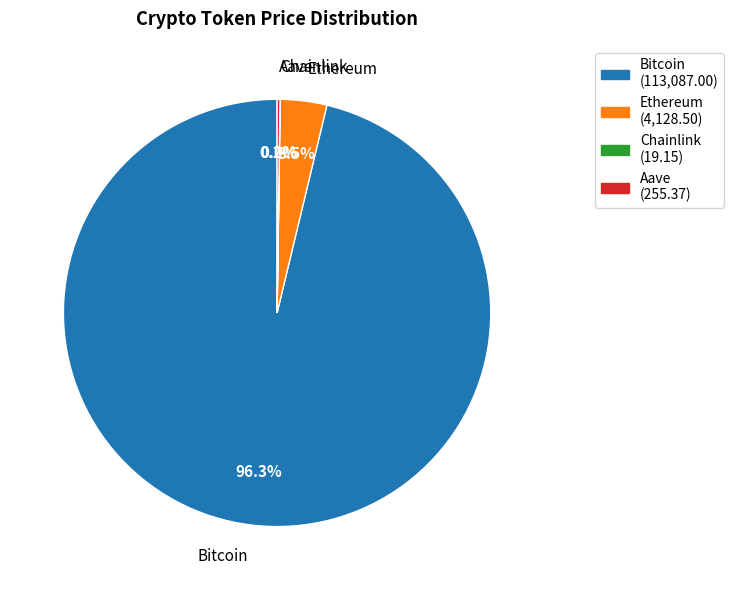

Is there a majority slice in this chart?

Yes